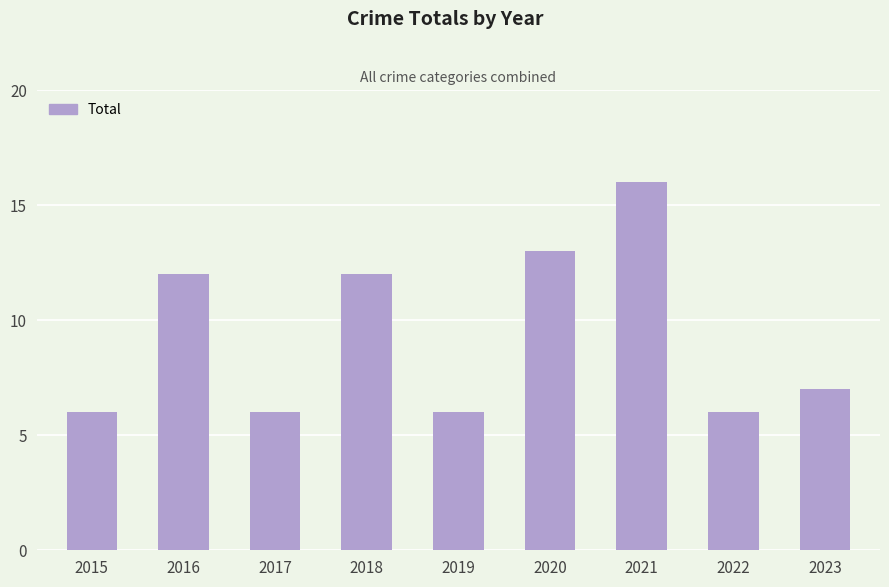

Are the bars grouped side by side (vs. stacked)?

No